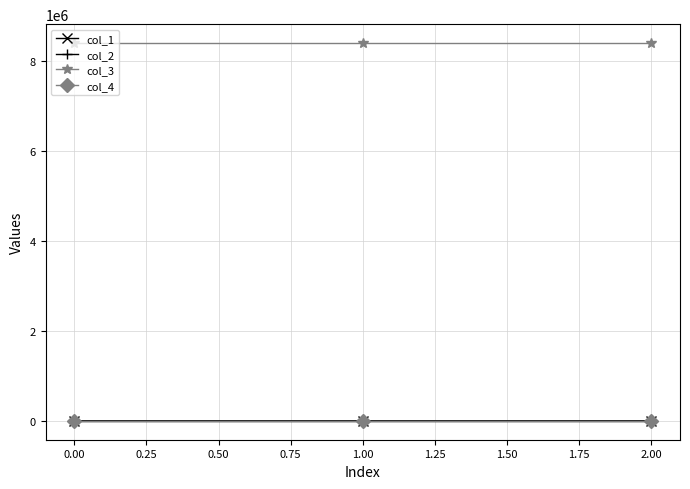

What is the greatest value displayed?

8388736.0